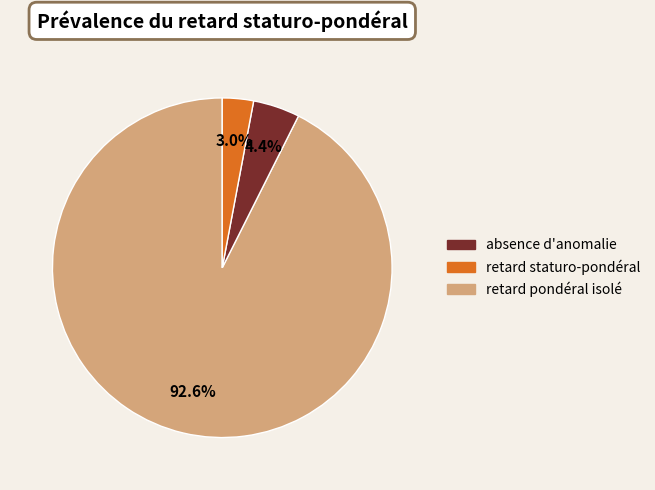

Is there a majority slice in this chart?

Yes